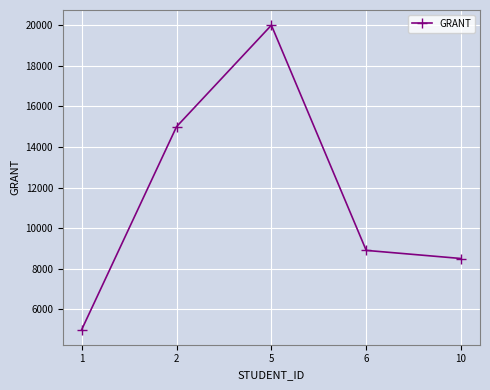

Rank the categories by value from highest to lowest.

5, 2, 6, 10, 1